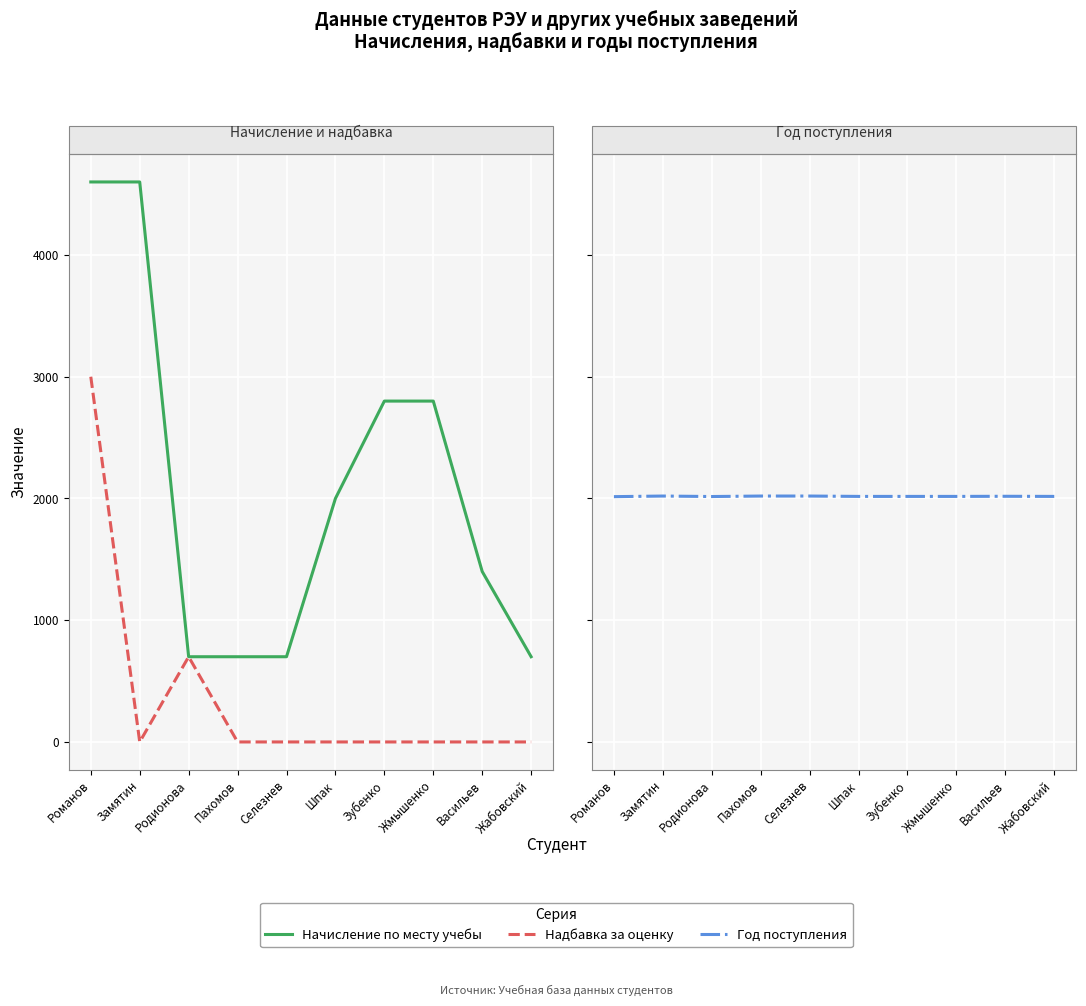

What is the label of the 8th point from the left?

Жмышенко